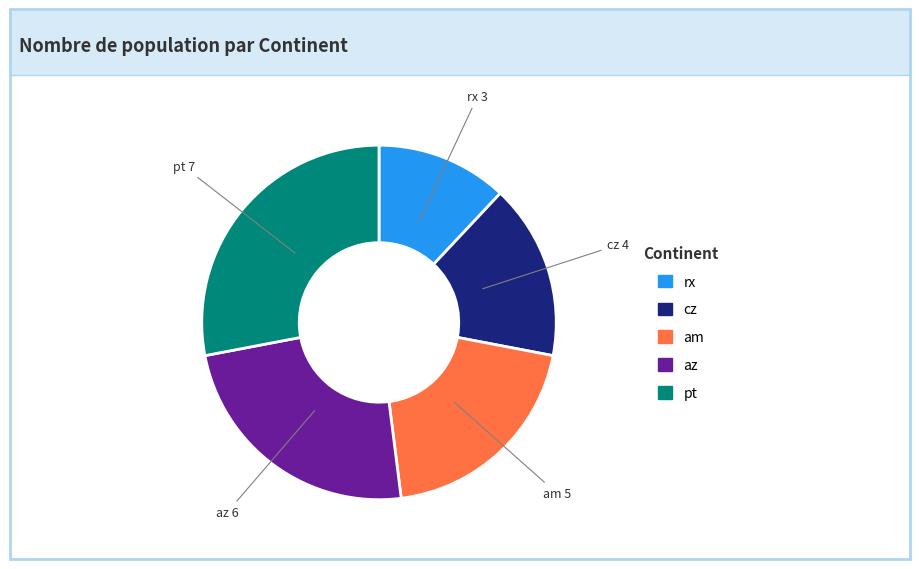

Is there a majority slice in this chart?

No